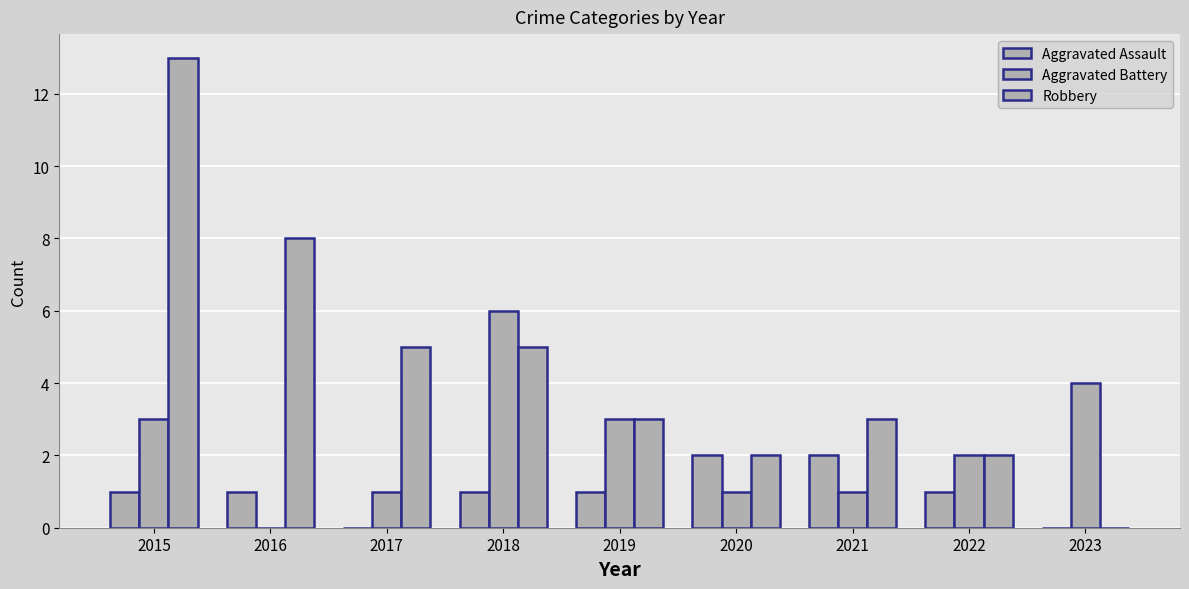

At which category is the sum across all series the highest?

2015